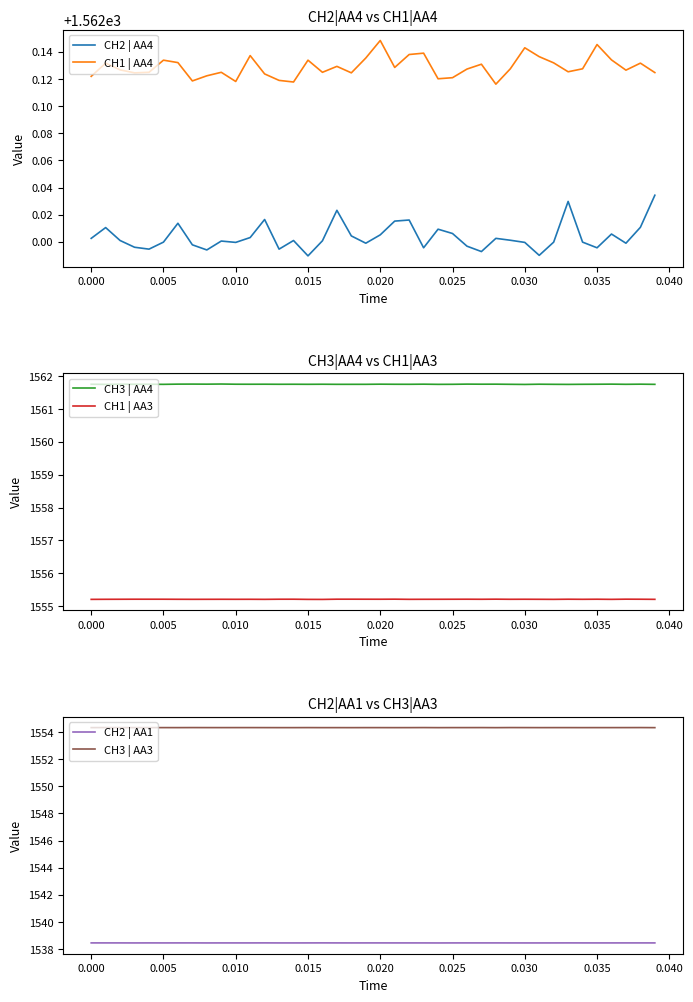

True or false: CH2 | AA4 and CH1 | AA4 intersect in this chart.

False